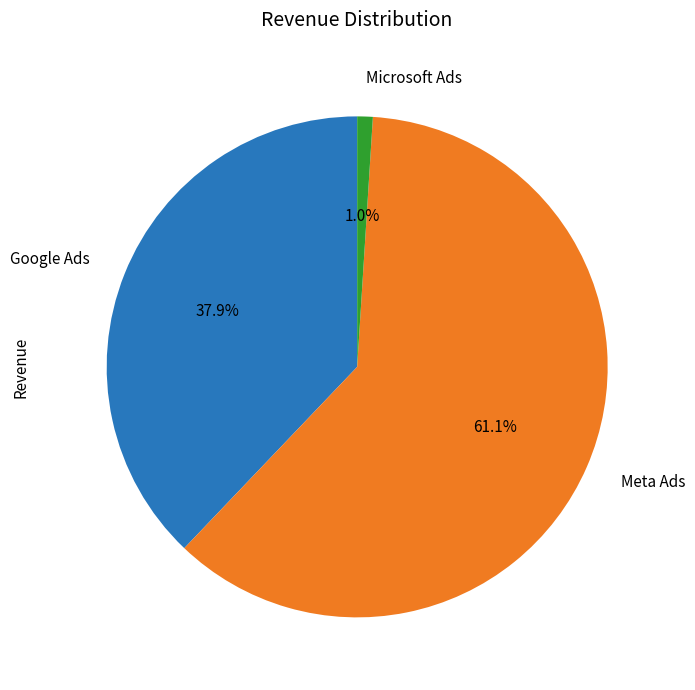

What is the largest slice in the pie chart?

Meta Ads